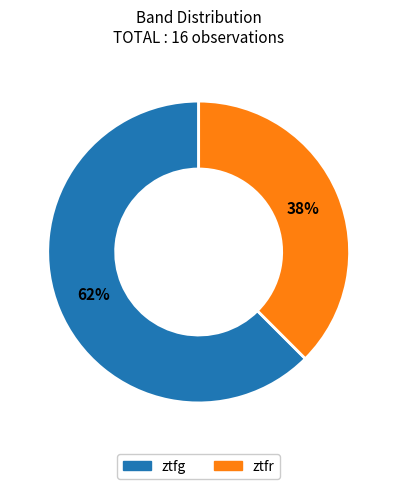

What percentage is the ztfr slice, to the nearest percent?

38%